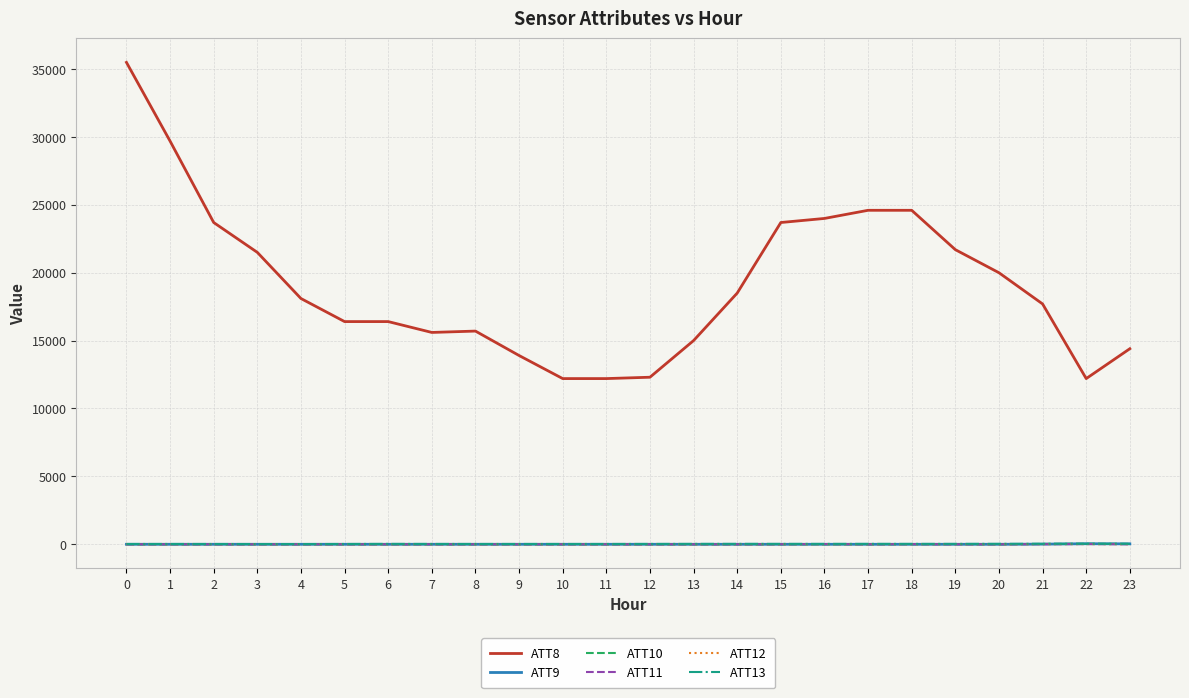

The value of ATT8 at 21 is 26226.7. True or false?

False